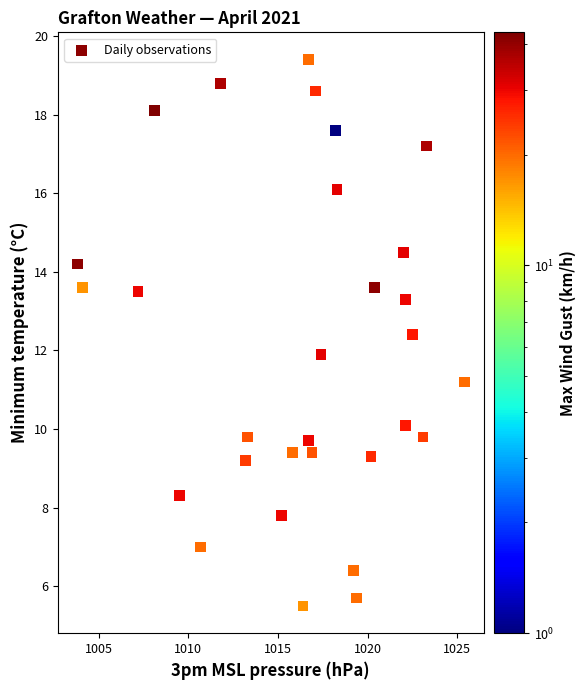

What is the range of Y values (max minus min)?

13.9